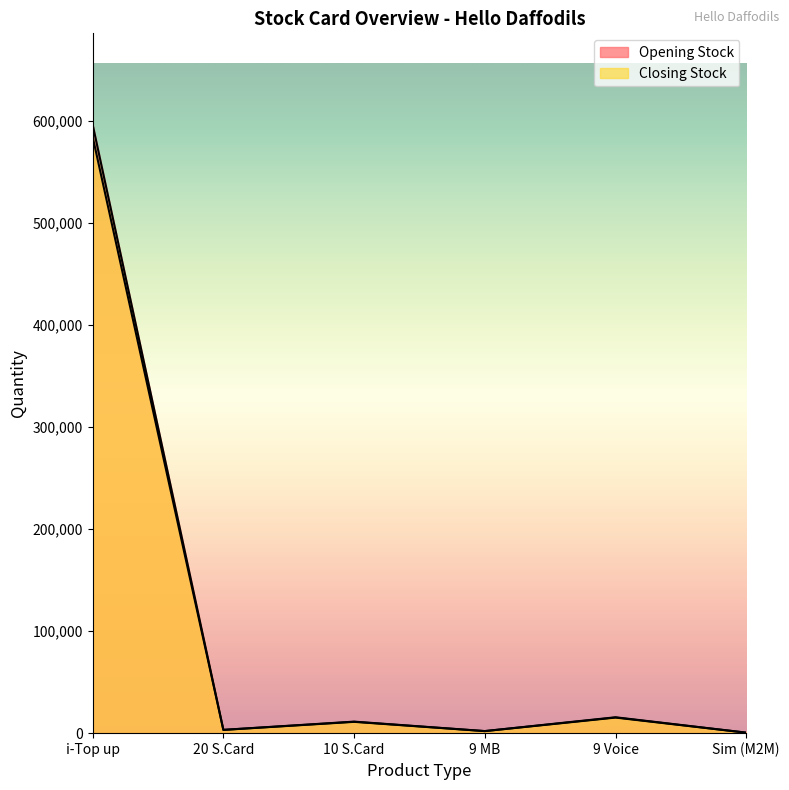

The Closing Stock series shows 312.5 at Sim (M2M). True or false?

False